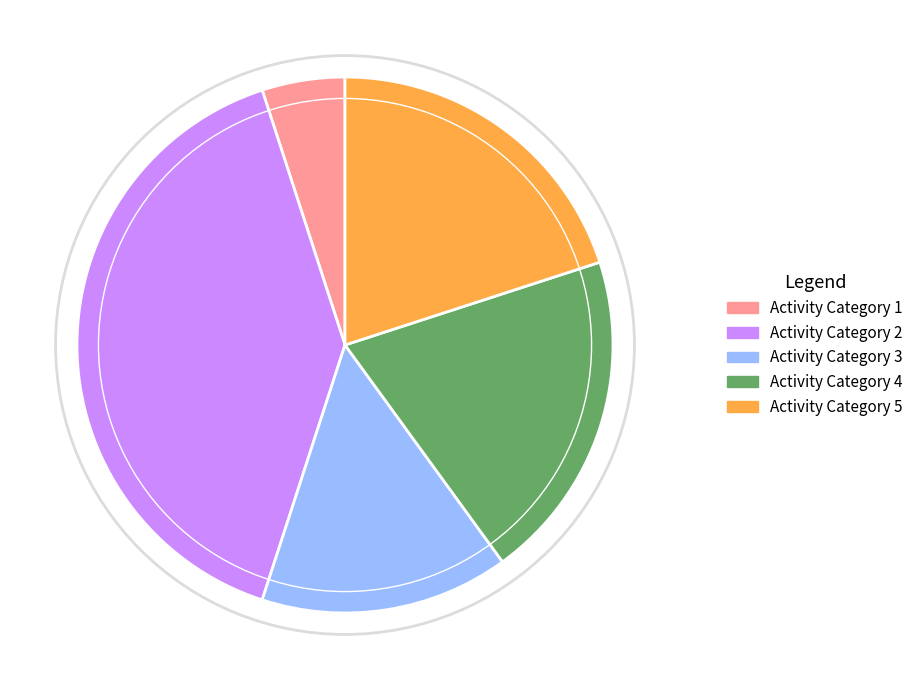

Is the sum of Activity Category 5 and Activity Category 2 greater than half?

Yes